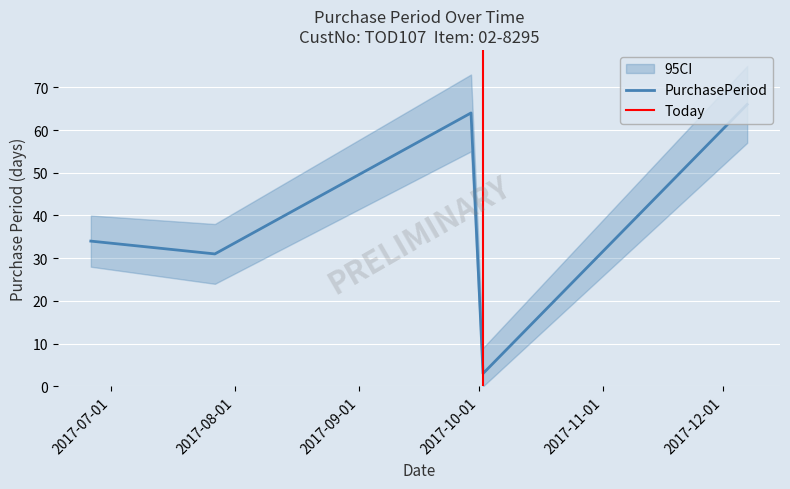

Where is the data nearest to the value 34?

2017-06-26